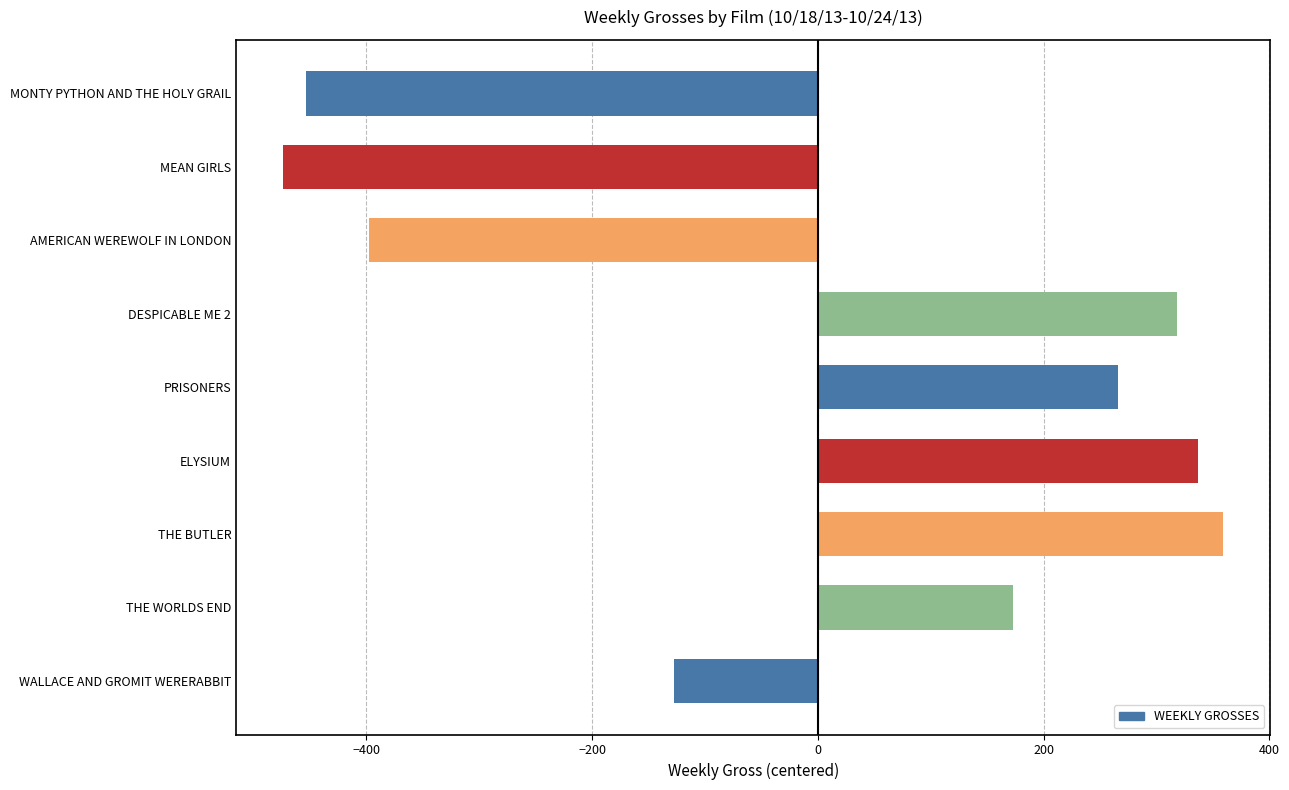

How many data points are less than 173?

4